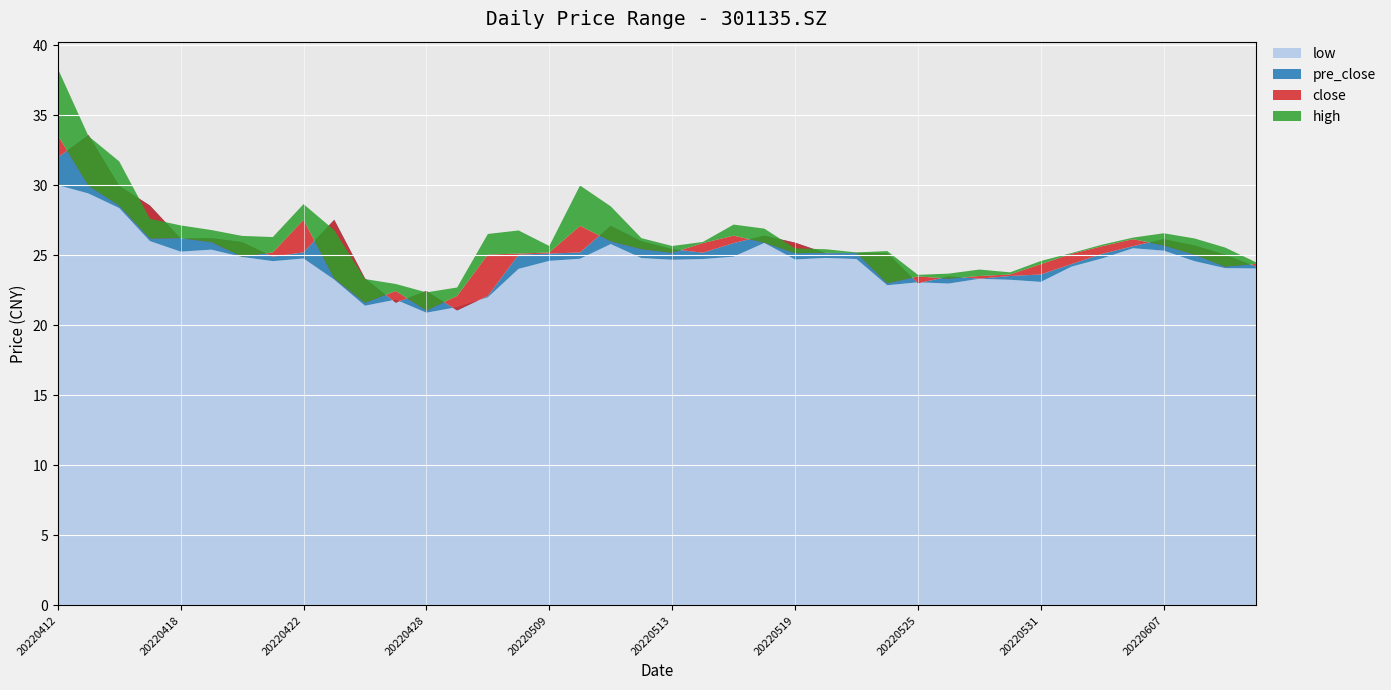

Reading left to right, transcribe all the data shown in this chart.

close: 20220412=33.6	20220413=30.0	20220414=28.6	20220415=26.2	20220418=26.2	20220419=25.9	20220420=24.9	20220421=25.2	20220422=27.5	20220425=23.4	20220426=21.6	20220427=22.4	20220428=21.1	20220429=22.1	20220505=25.1	20220506=25.1	20220509=25.2	20220510=27.1	20220511=26.0	20220512=25.4	20220513=25.2	20220516=25.9	20220517=26.4	20220518=25.9	20220519=25.1	20220520=25.2	20220523=25.2	20220524=23.0	20220525=23.5	20220526=23.3	20220527=23.5	20220530=23.6	20220531=24.4	20220601=25.1	20220602=25.6	20220606=26.1	20220607=25.7	20220608=25.0	20220609=24.2	20220610=24.4
high: 20220412=38.3	20220413=33.5	20220414=31.7	20220415=27.6	20220418=27.1	20220419=26.8	20220420=26.4	20220421=26.3	20220422=28.6	20220425=26.8	20220426=23.3	20220427=22.9	20220428=22.4	20220429=22.7	20220505=26.5	20220506=26.8	20220509=25.7	20220510=30.0	20220511=28.5	20220512=26.2	20220513=25.7	20220516=25.9	20220517=27.2	20220518=26.9	20220519=25.5	20220520=25.4	20220523=25.2	20220524=25.3	20220525=23.6	20220526=23.7	20220527=24.0	20220530=23.8	20220531=24.6	20220601=25.2	20220602=25.8	20220606=26.3	20220607=26.6	20220608=26.2	20220609=25.6	20220610=24.5
low: 20220412=30.0	20220413=29.4	20220414=28.4	20220415=26.0	20220418=25.3	20220419=25.4	20220420=24.9	20220421=24.6	20220422=24.8	20220425=23.3	20220426=21.4	20220427=21.8	20220428=20.9	20220429=21.3	20220505=22.0	20220506=24.0	20220509=24.6	20220510=24.8	20220511=25.8	20220512=24.8	20220513=24.7	20220516=24.7	20220517=24.9	20220518=25.9	20220519=24.7	20220520=24.8	20220523=24.7	20220524=22.9	20220525=23.1	20220526=23.0	20220527=23.3	20220530=23.2	20220531=23.1	20220601=24.2	20220602=24.8	20220606=25.5	20220607=25.3	20220608=24.6	20220609=24.1	20220610=24.1
pre_close: 20220412=32.0	20220413=33.6	20220414=30.0	20220415=28.6	20220418=26.2	20220419=26.2	20220420=25.9	20220421=24.9	20220422=25.2	20220425=27.5	20220426=23.4	20220427=21.6	20220428=22.4	20220429=21.1	20220505=22.1	20220506=25.1	20220509=25.1	20220510=25.2	20220511=27.1	20220512=26.0	20220513=25.4	20220516=25.2	20220517=25.9	20220518=26.4	20220519=25.9	20220520=25.1	20220523=25.2	20220524=25.2	20220525=23.0	20220526=23.5	20220527=23.3	20220530=23.5	20220531=23.6	20220601=24.4	20220602=25.1	20220606=25.6	20220607=26.1	20220608=25.7	20220609=25.0	20220610=24.2